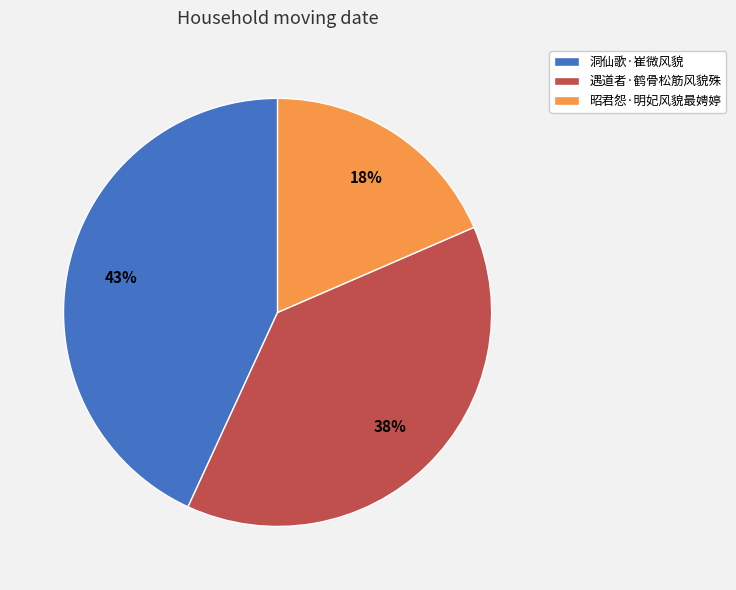

Which slice is the largest?

洞仙歌·崔微风貌